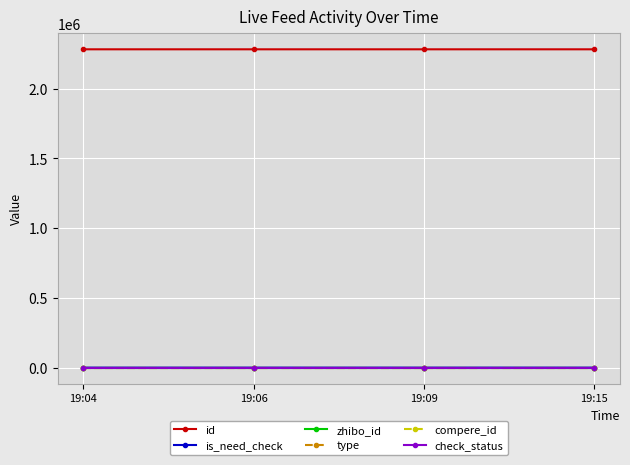

Is this an area chart (filled region under the line)?

No